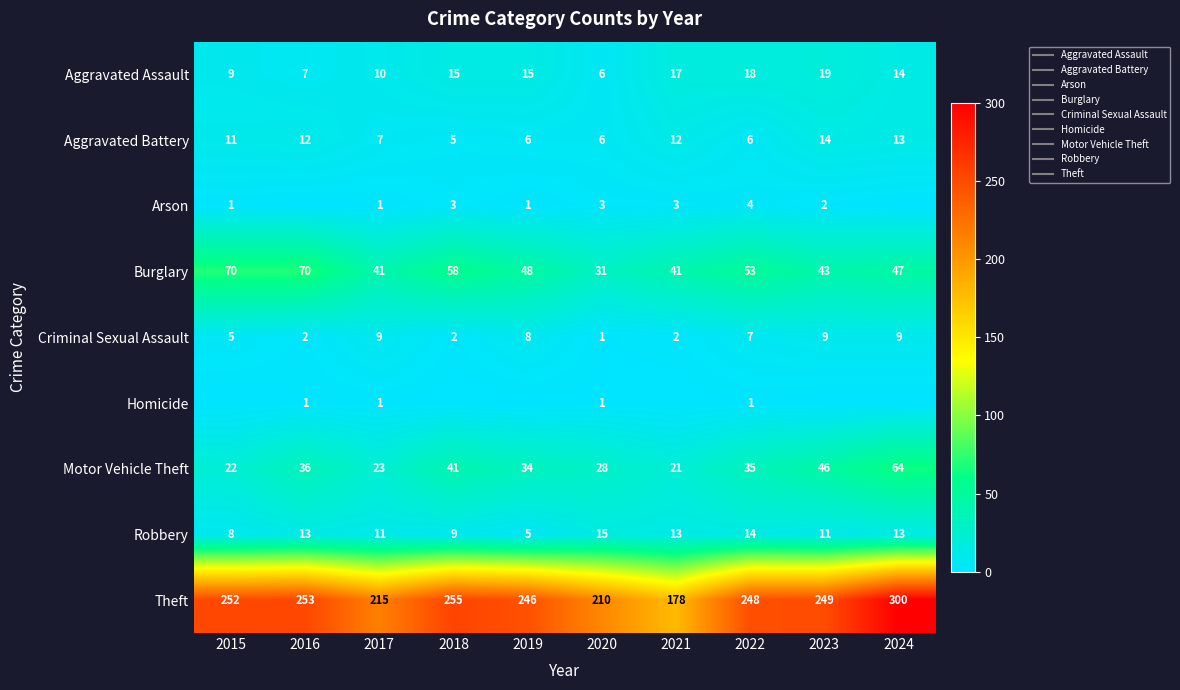

Which category has the highest value across all series?

2024